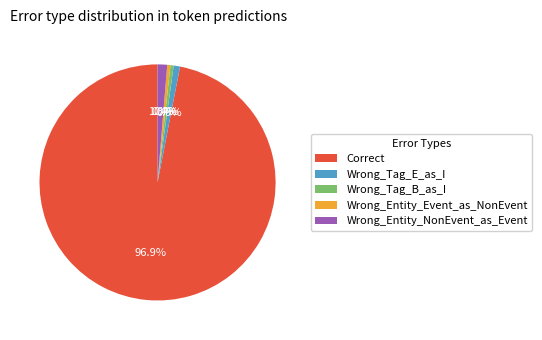

To the nearest percent, what portion does Wrong_Tag_E_as_I represent?

1%